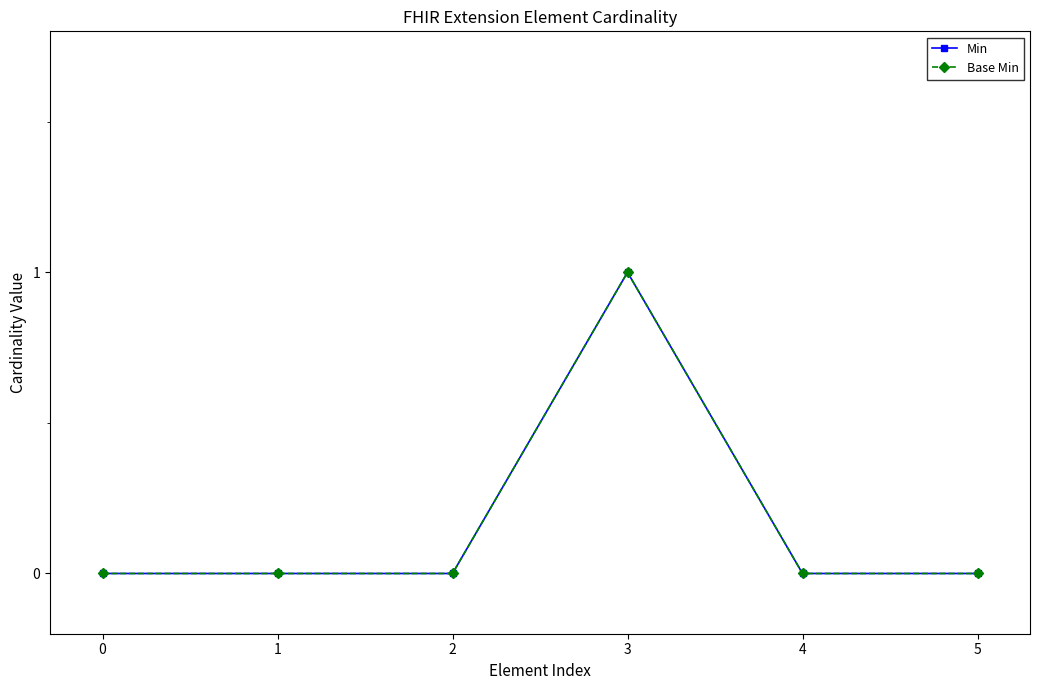

The Base Min series shows 1 at 3. True or false?

True